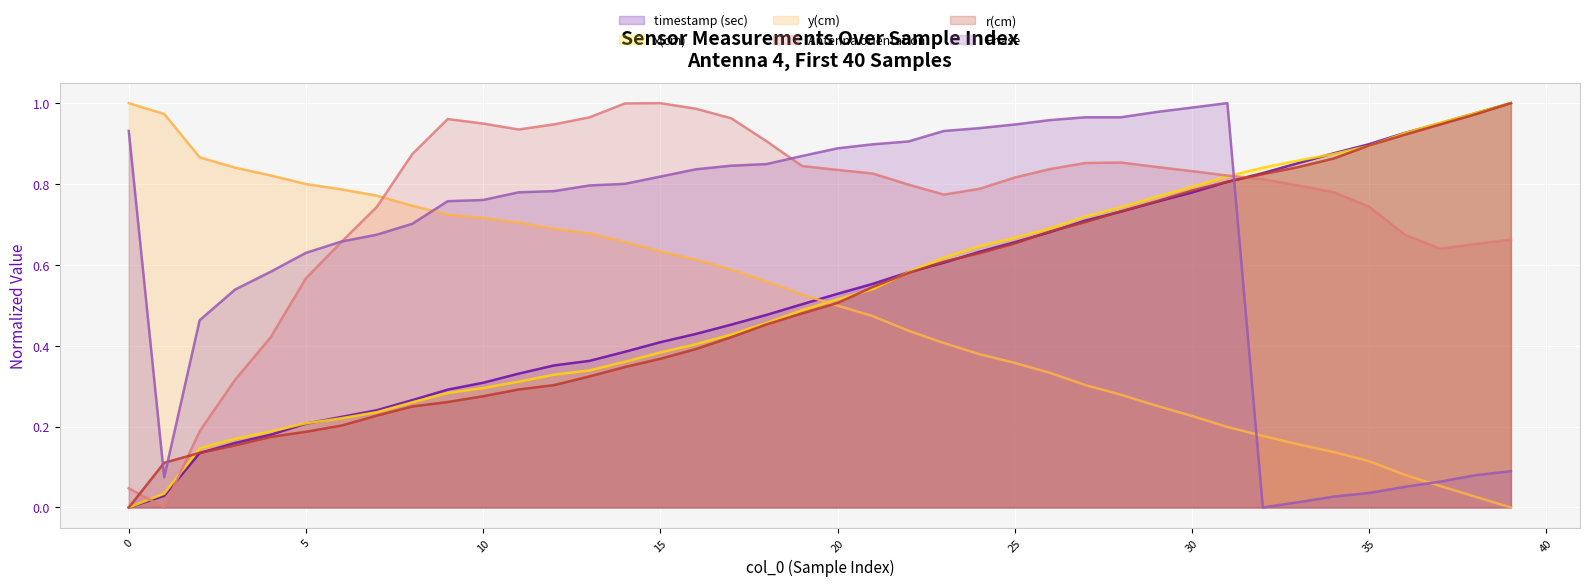

What is the sum of the Antenna orientation values at 39 and 25?

1.5